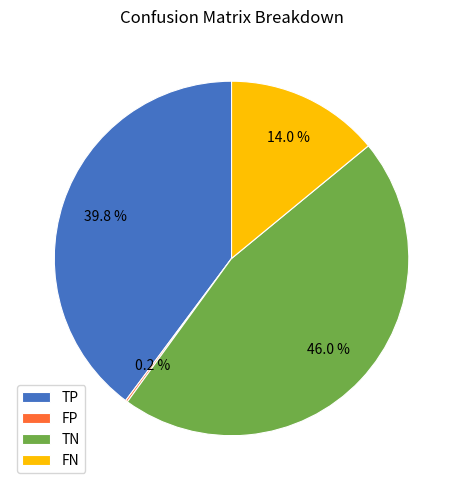

How much of the chart is everything except TP?

60.2%